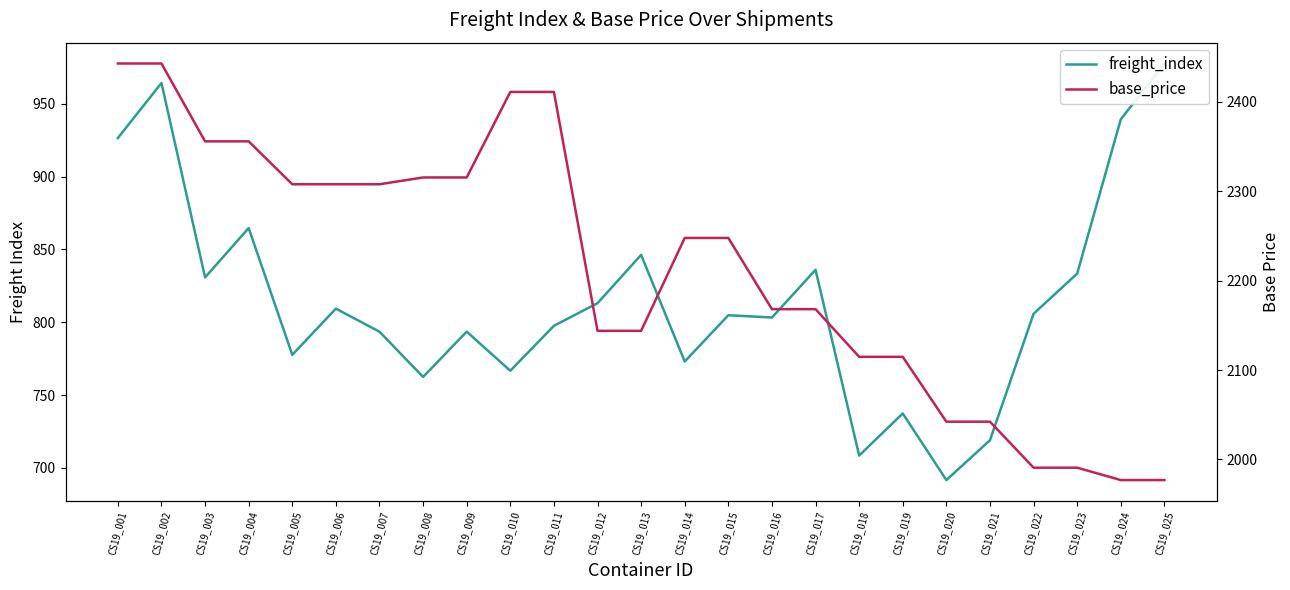

What is the sum of all base_price values?

55343.9